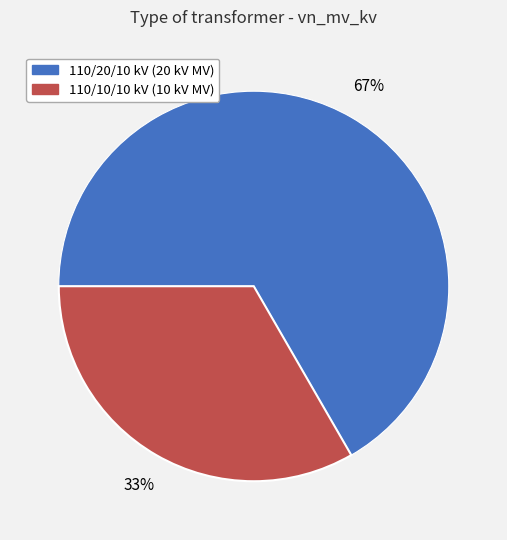

To the nearest percent, what is the average slice percentage?

50%